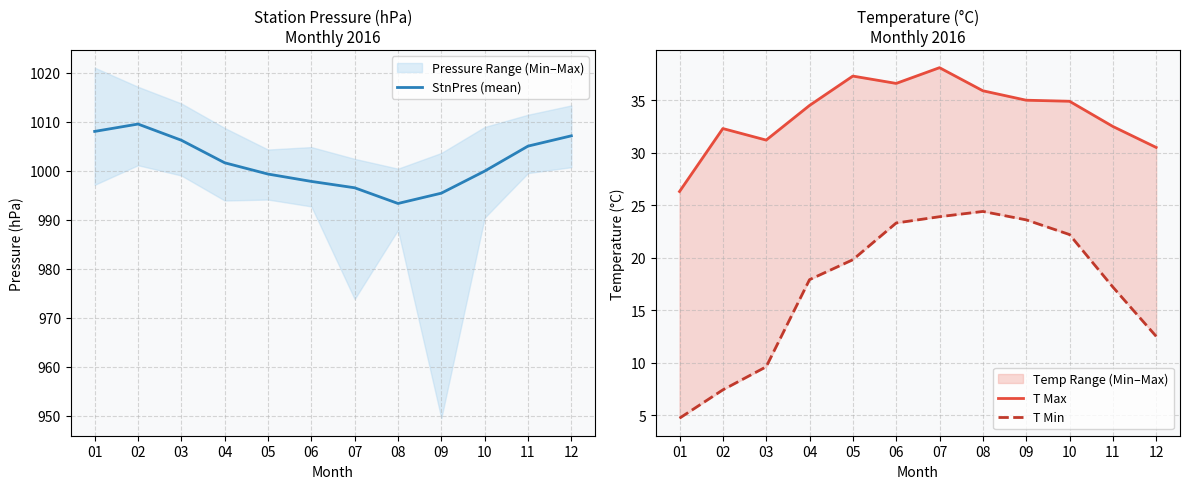

True or false: T Min has a value of 40.0 at 07.

False